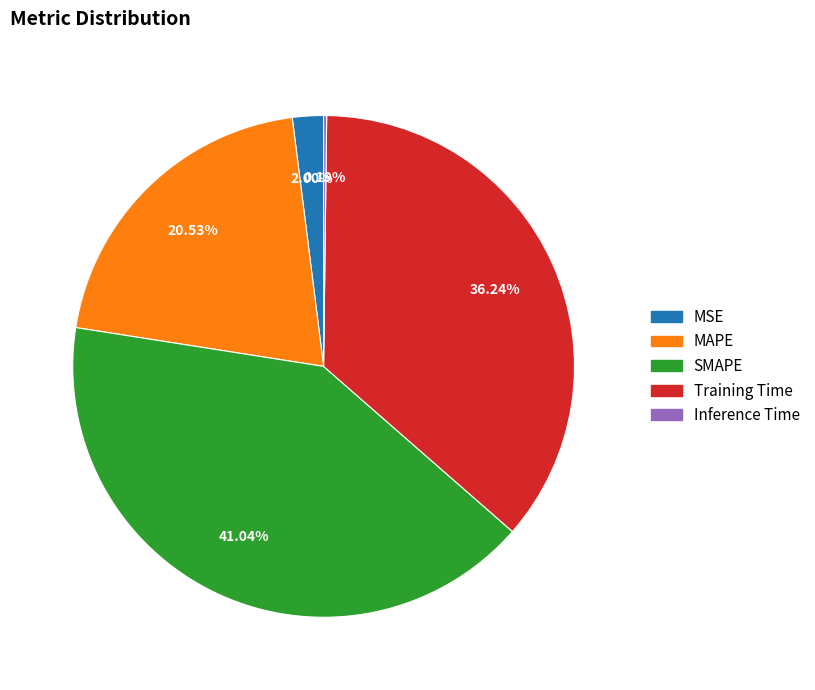

To the nearest percent, what portion does MSE represent?

2%